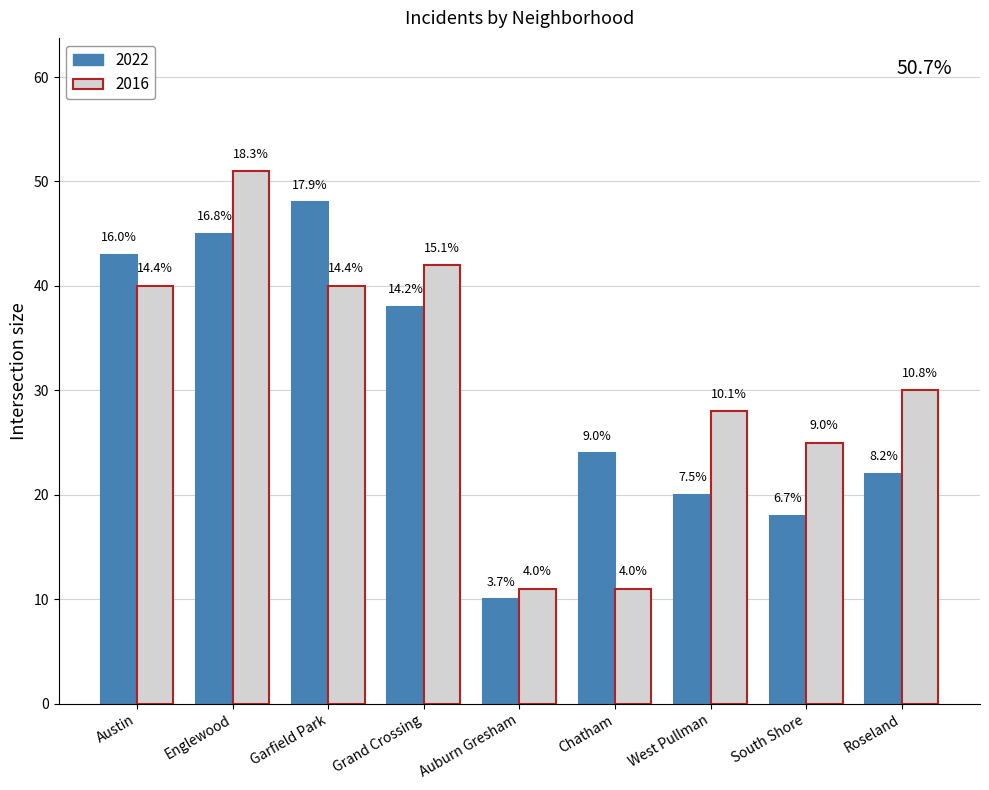

How many bars are there in each group?

2